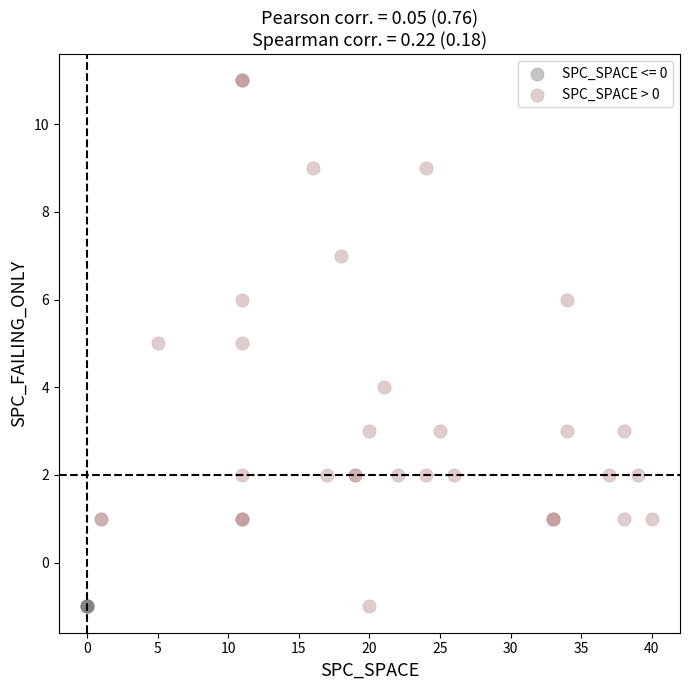

Which series reaches the maximum Y coordinate?

SPC_SPACE > 0